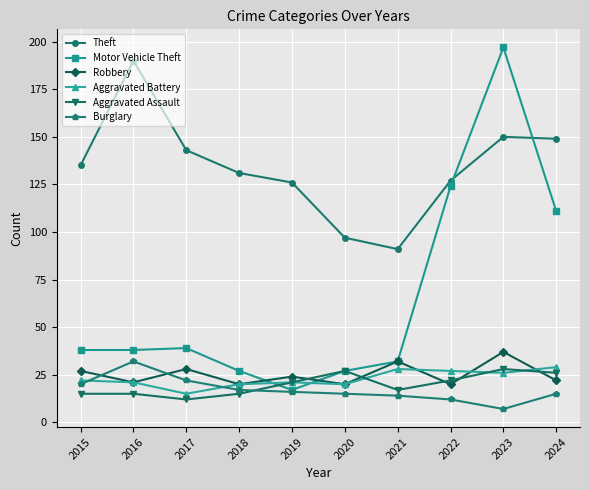

Between 2018 and 2023, which series saw the biggest shift?

Motor Vehicle Theft